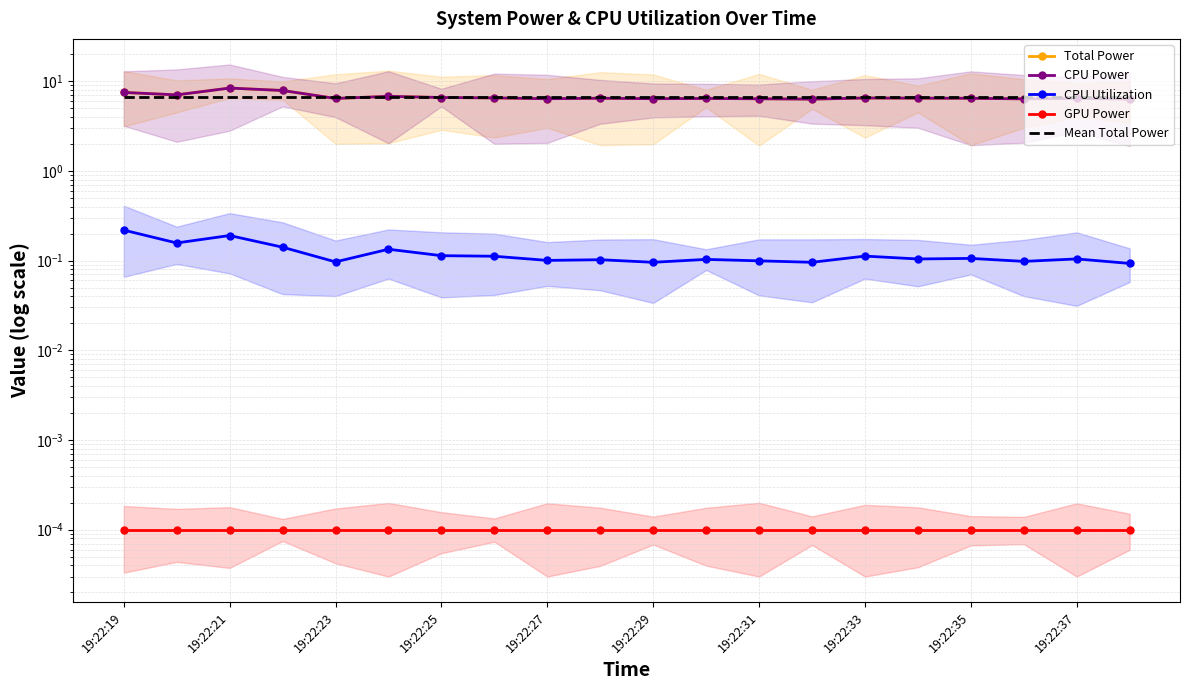

What is the value of the Mean Total Power point at the 8th from the left?

6.7